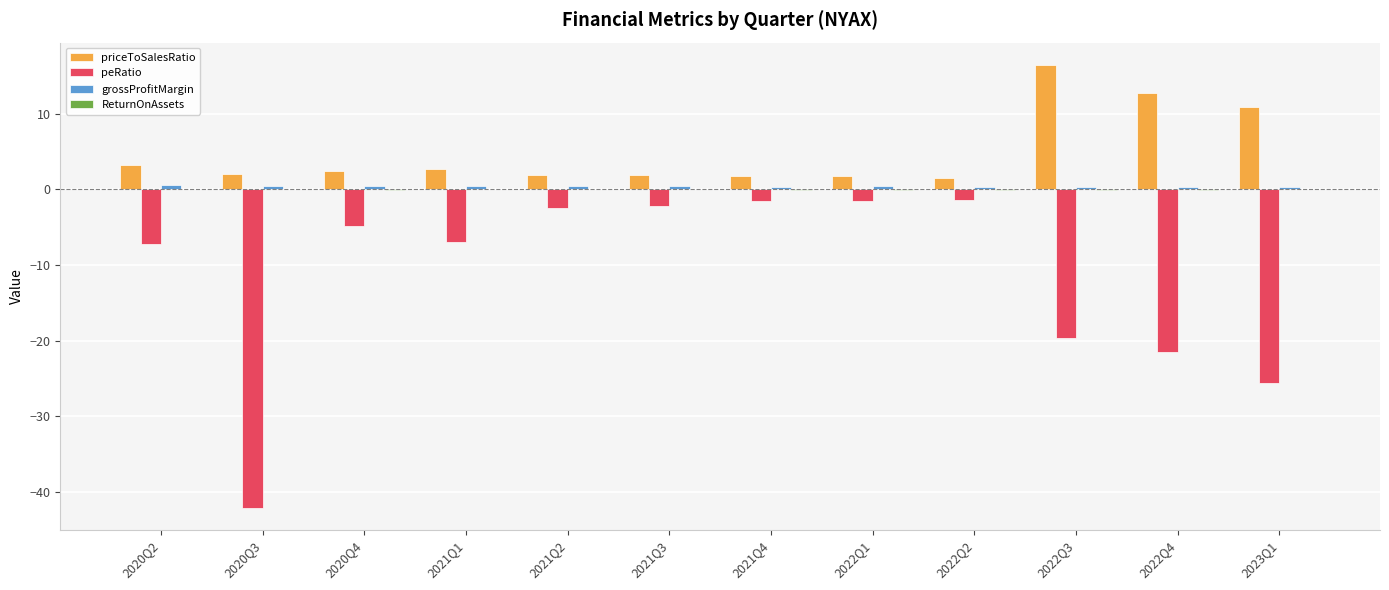

What is the greatest value displayed?

16.4